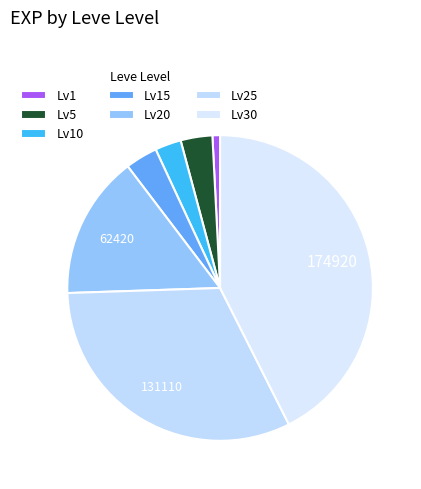

Count the number of slices in the pie.

7